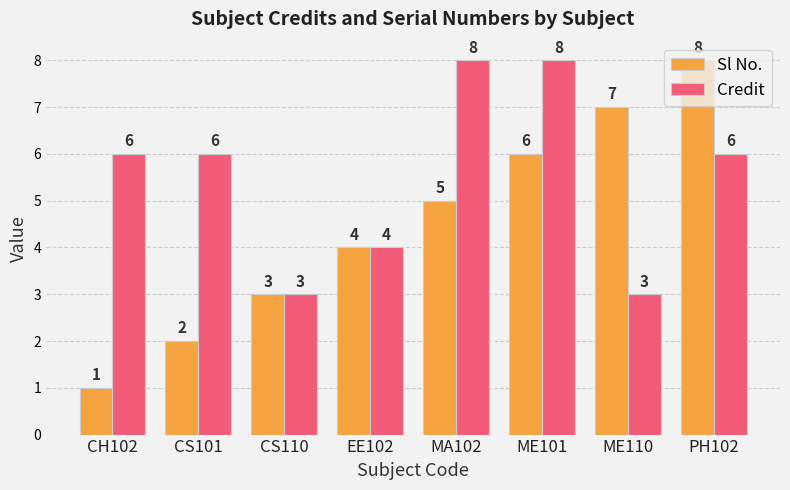

Is it true that Sl No. equals 9 at ME101?

False